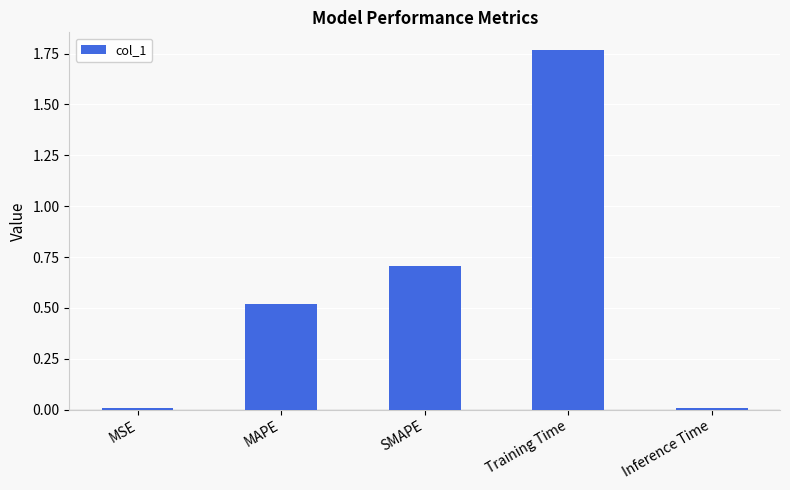

What is the sum of all values?

3.0